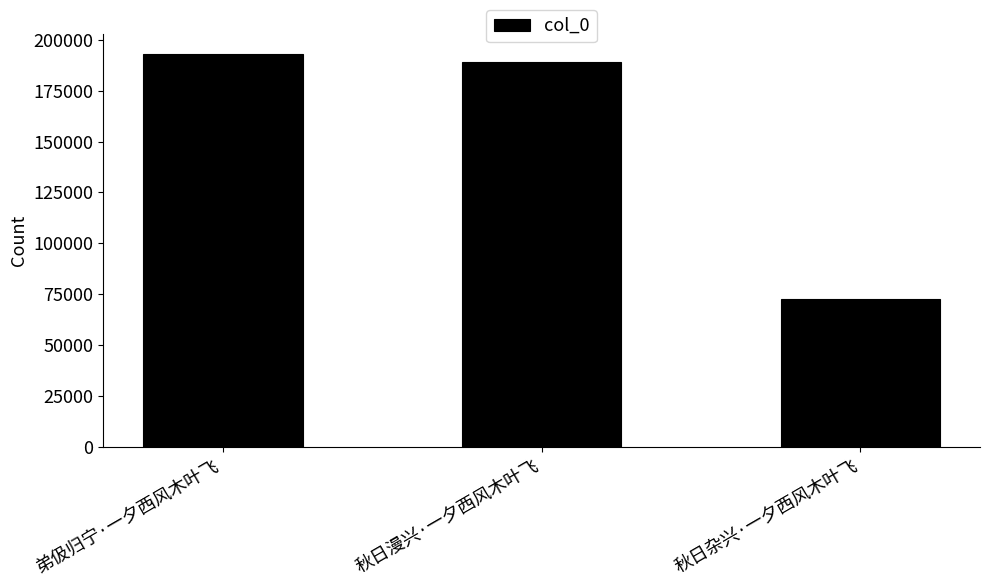

List the labels in order of value, largest first.

弟伋归宁·一夕西风木叶飞, 秋日漫兴·一夕西风木叶飞, 秋日杂兴·一夕西风木叶飞